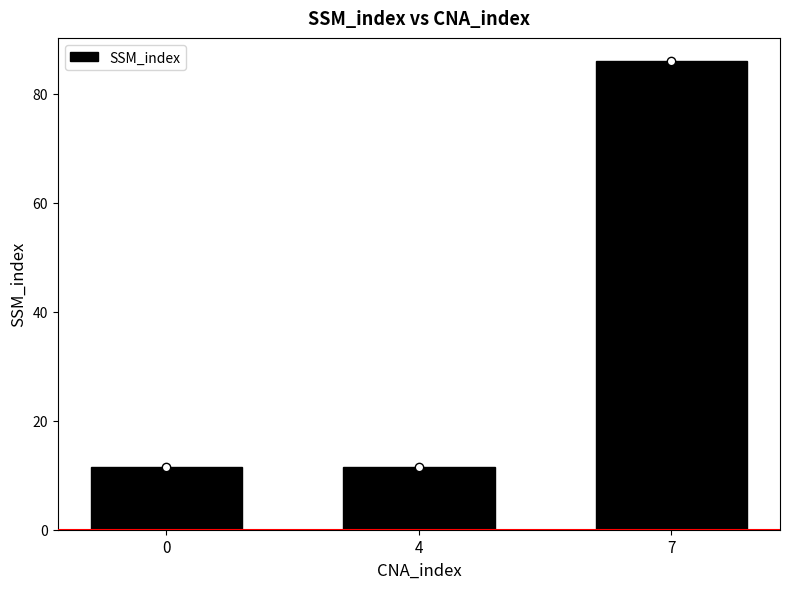

What is the approximate value at 7?

86.0